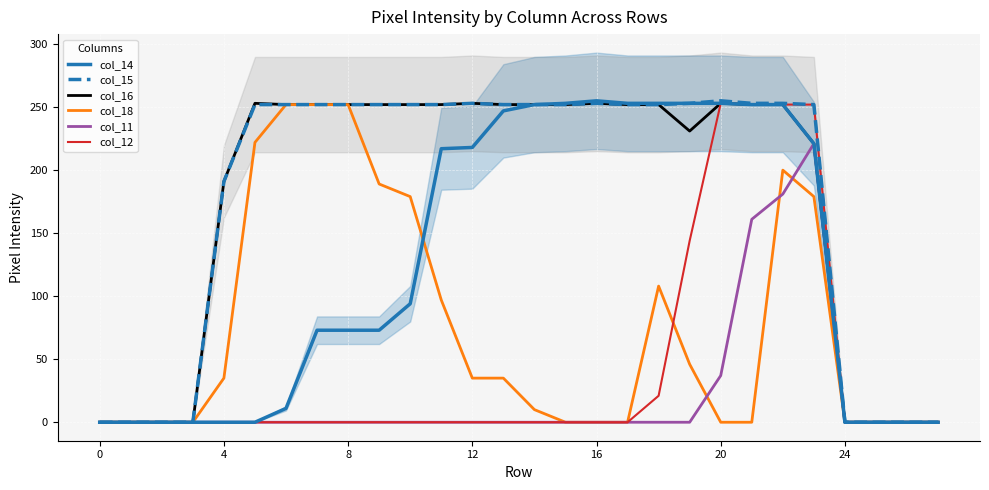

Which series has the widest spread of values?

col_14